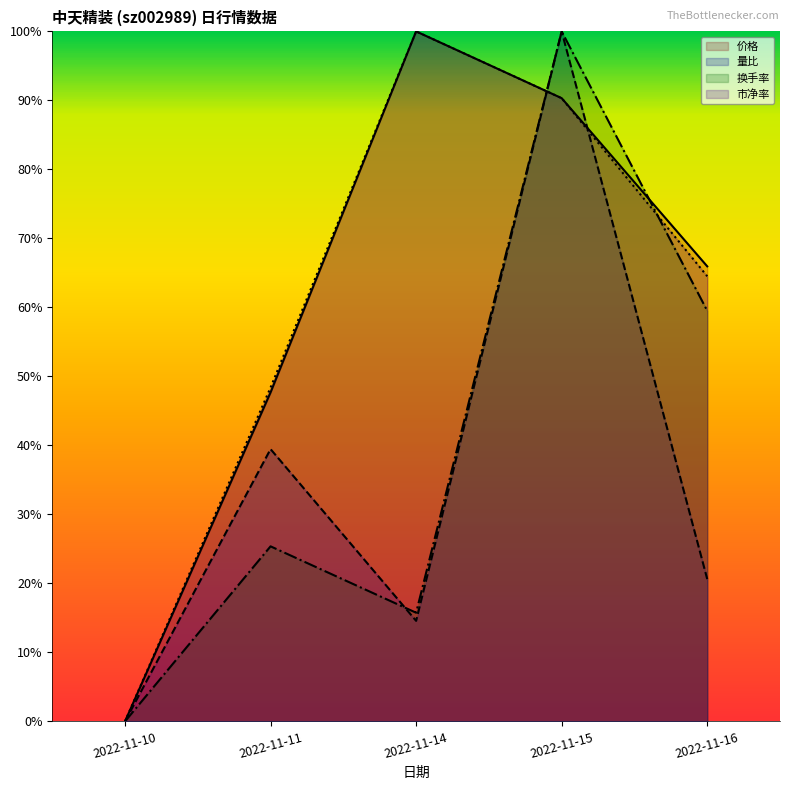

True or false: 换手率 and 量比 intersect in this chart.

True